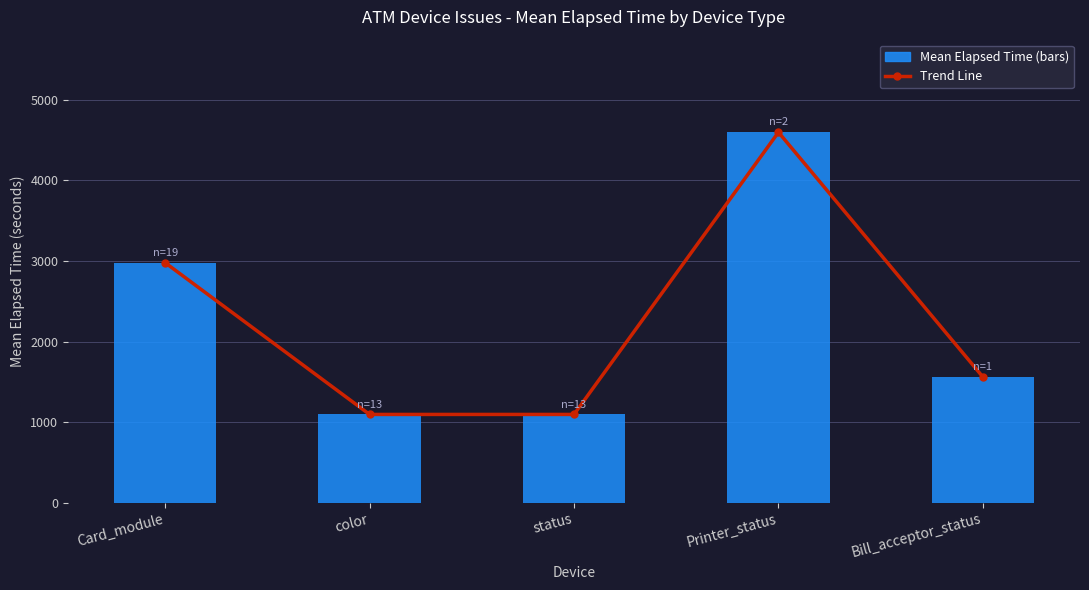

Which series changed the most between color and Printer_status?

Trend Line